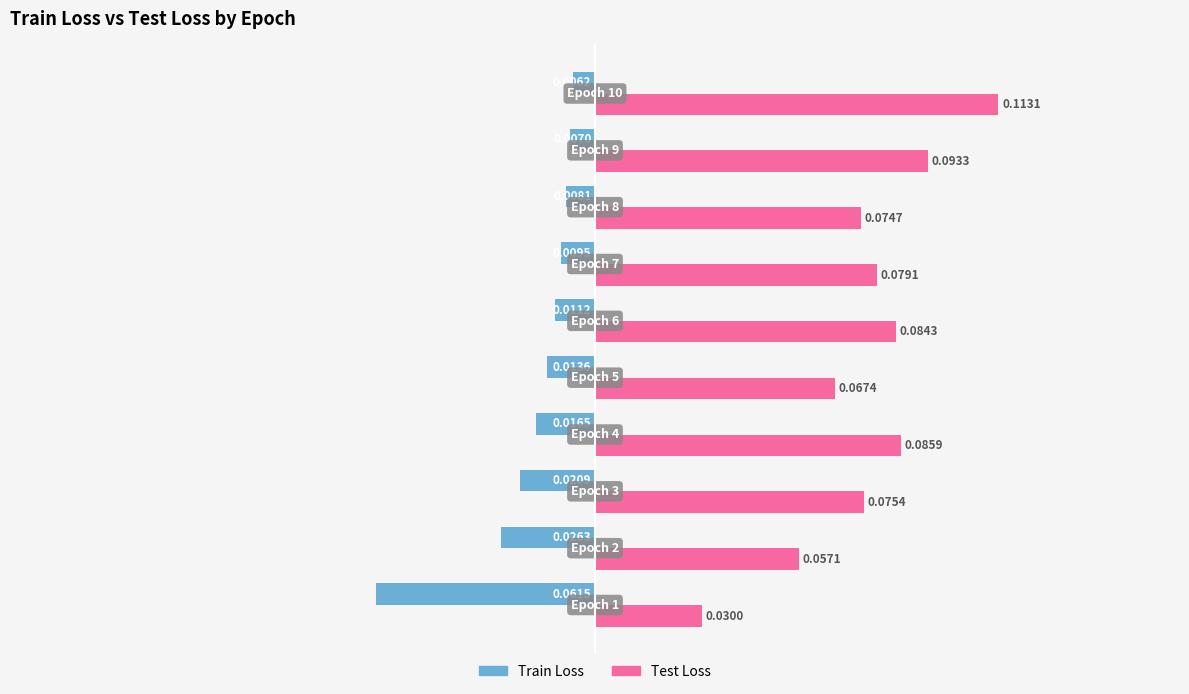

Which series has the widest spread of values?

Test Loss